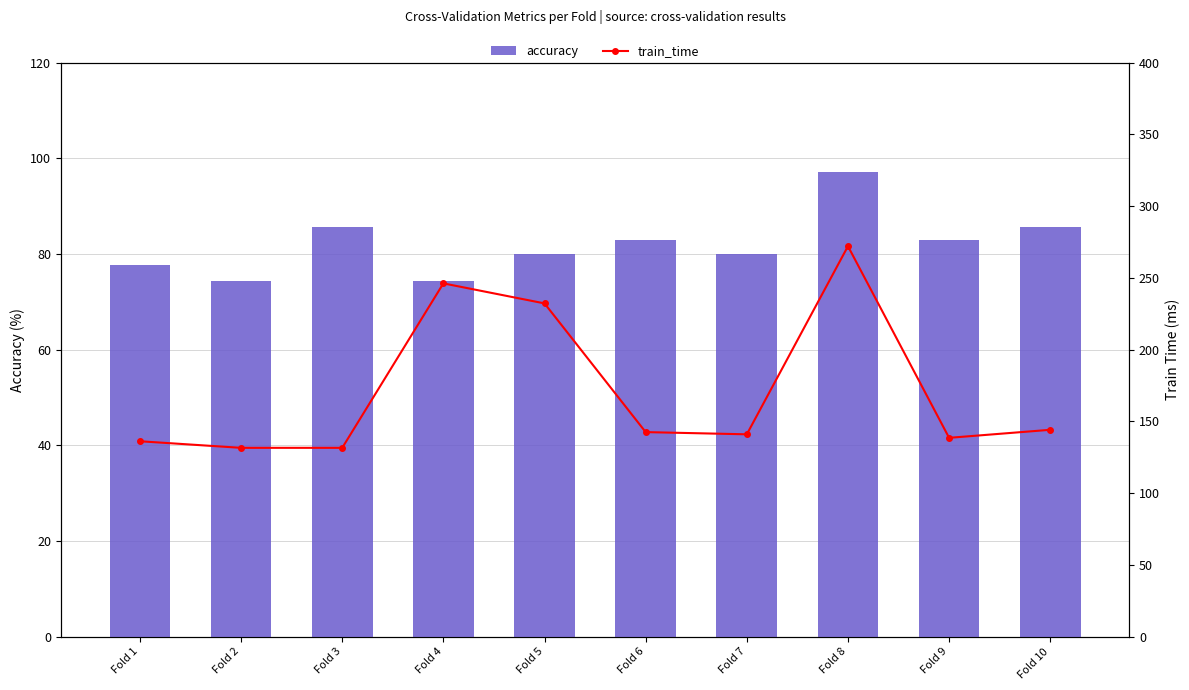

Is it true that train_time equals 75.5 at Fold 10?

False